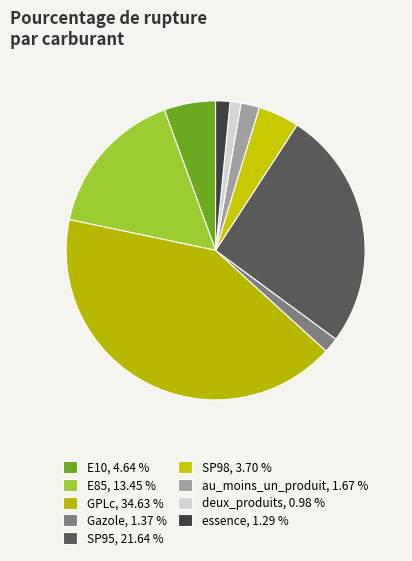

The GPLc slice represents 42% of the pie. True or false?

True